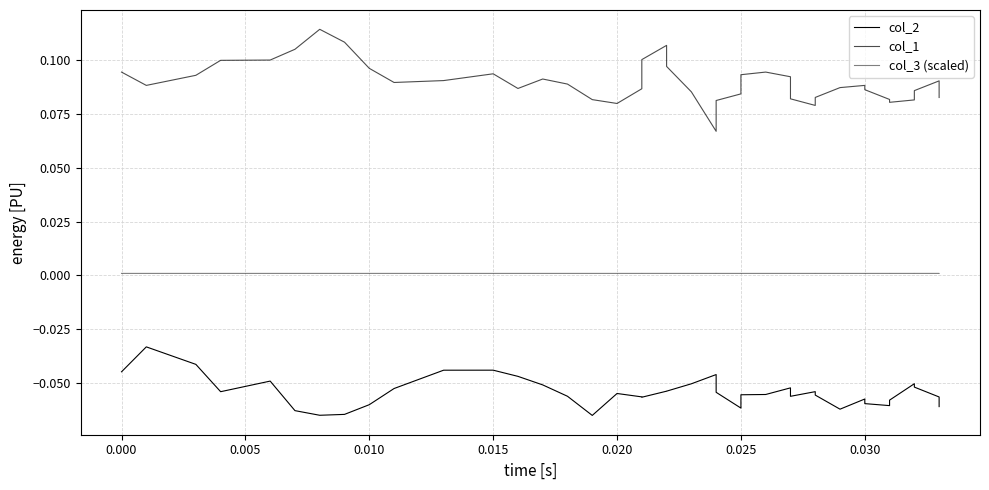

True or false: col_2 and col_3 (scaled) cross at least once.

False